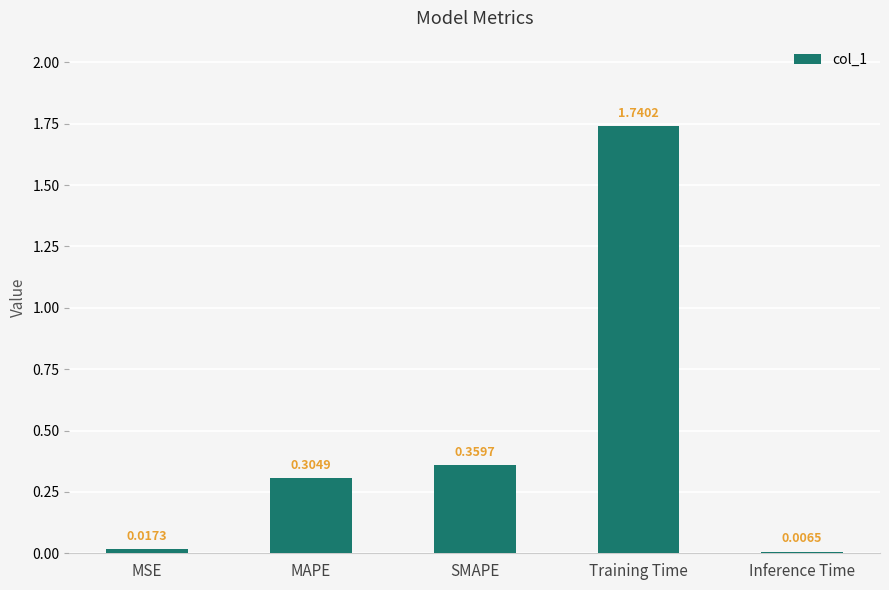

At which category does the chart reach its minimum across all series?

Inference Time